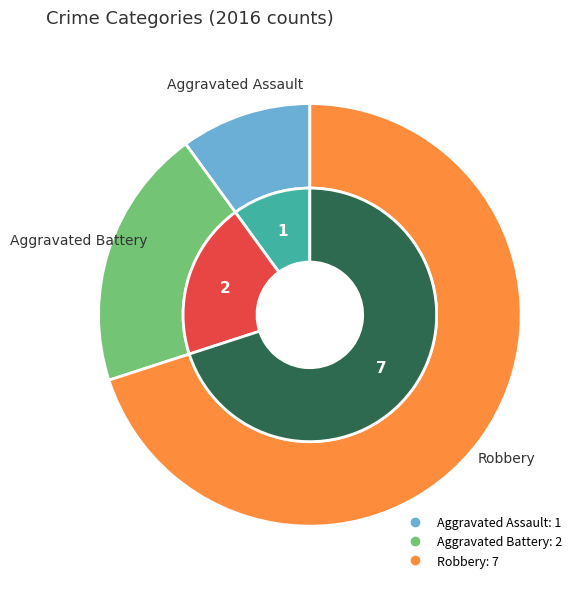

Which category has the smallest portion of the pie?

Aggravated Assault